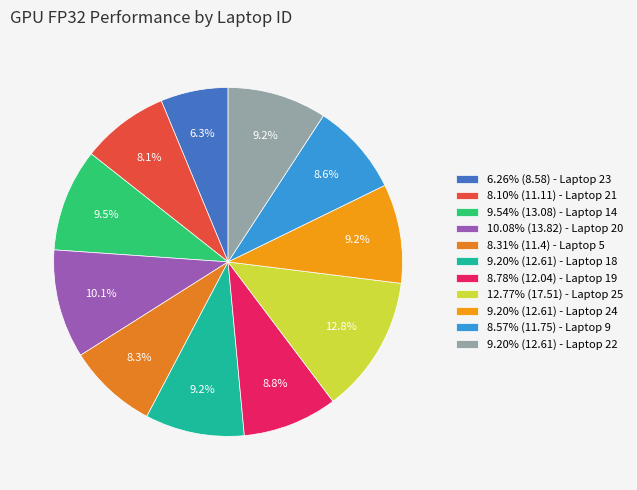

Rank the categories by value from highest to lowest.

25, 20, 14, 18, 24, 22, 19, 9, 5, 21, 23